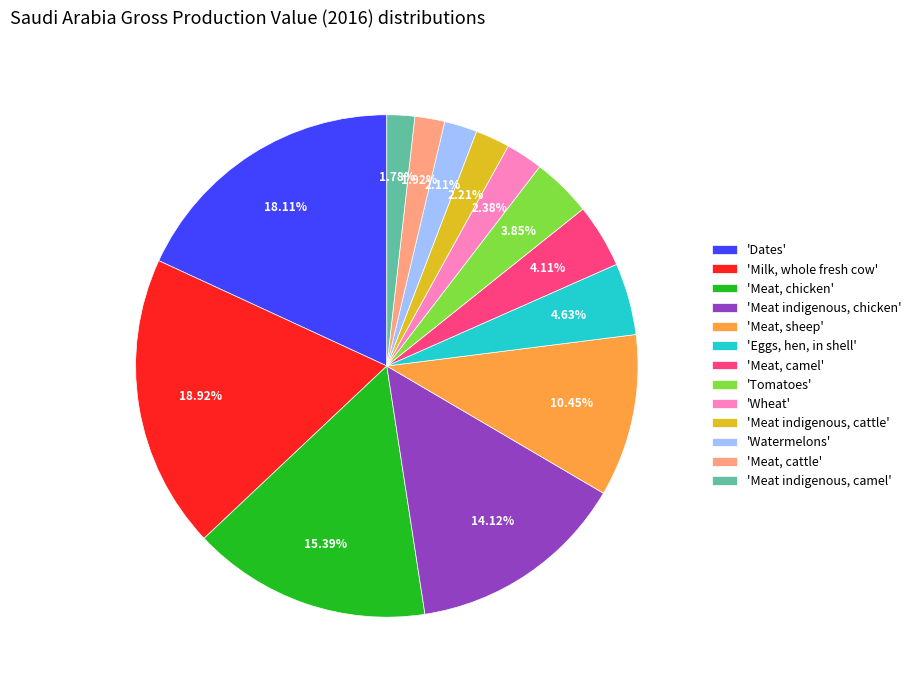

Between 'Meat, sheep' and 'Eggs, hen, in shell', which is larger?

'Meat, sheep'